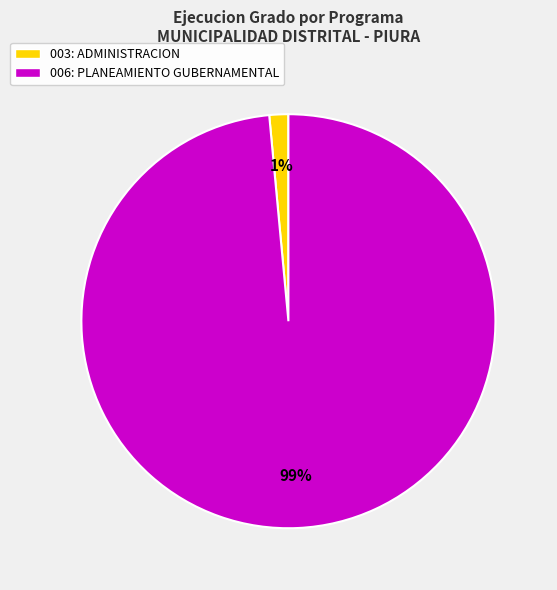

Count the number of slices in the pie.

2